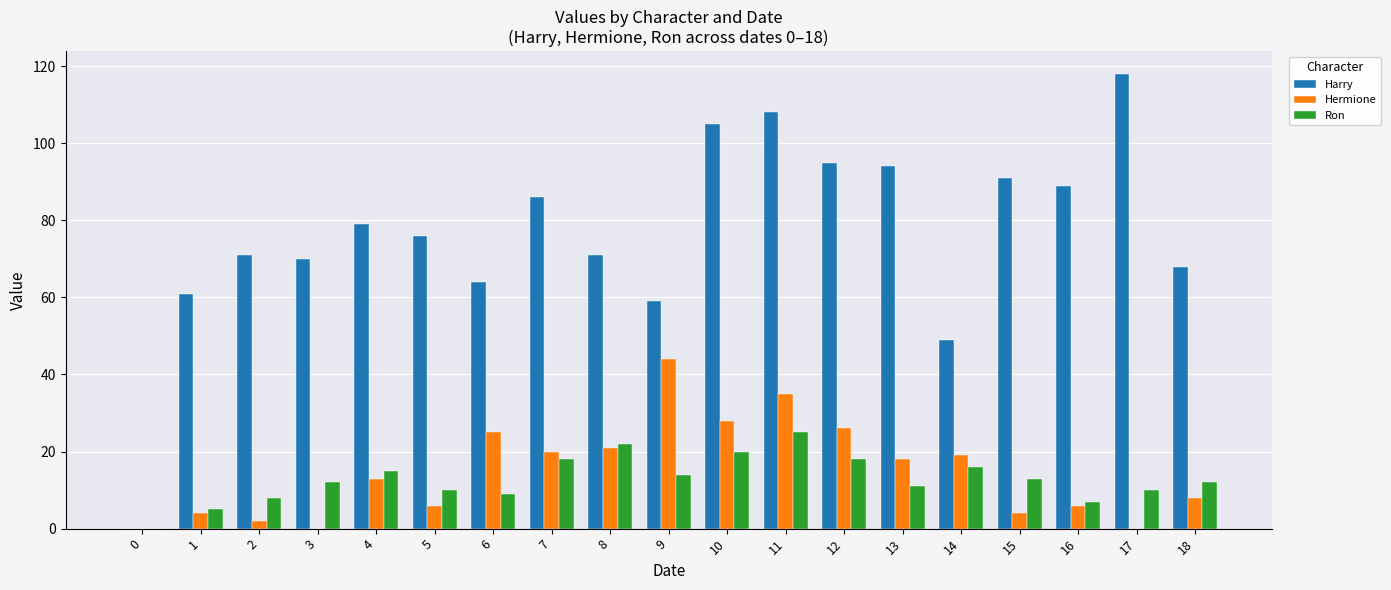

The value of Ron at 18 is 12. True or false?

True